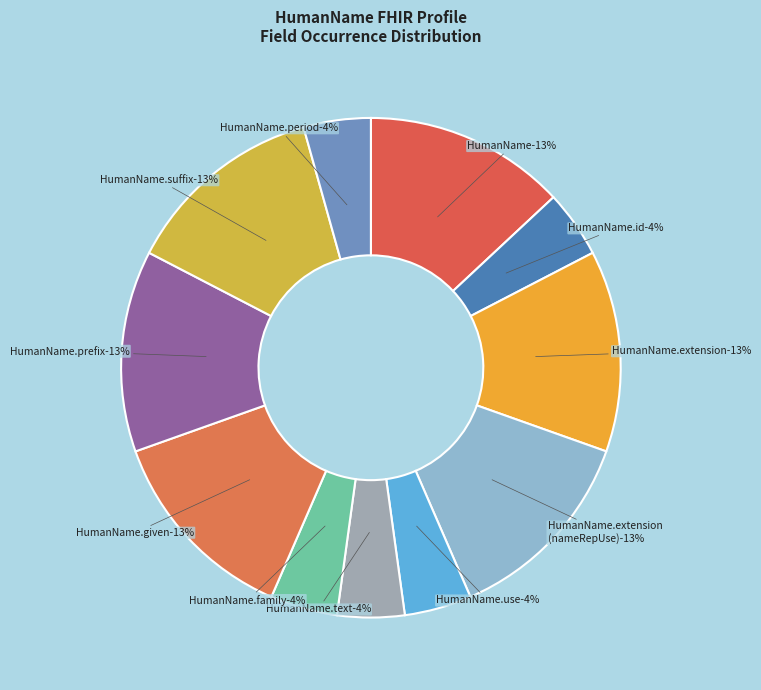

Does HumanName.use account for over 50% of the chart?

No